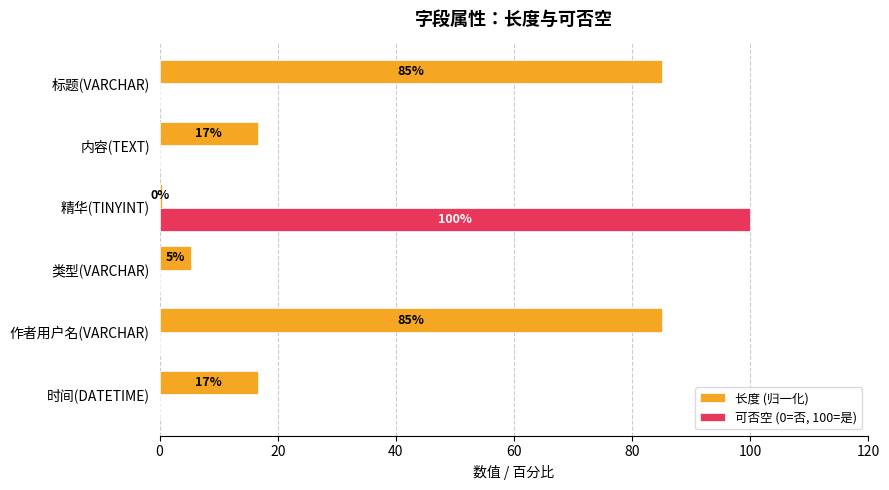

What are all the series names shown in the legend?

长度 (归一化), 可否空 (0=否, 100=是)